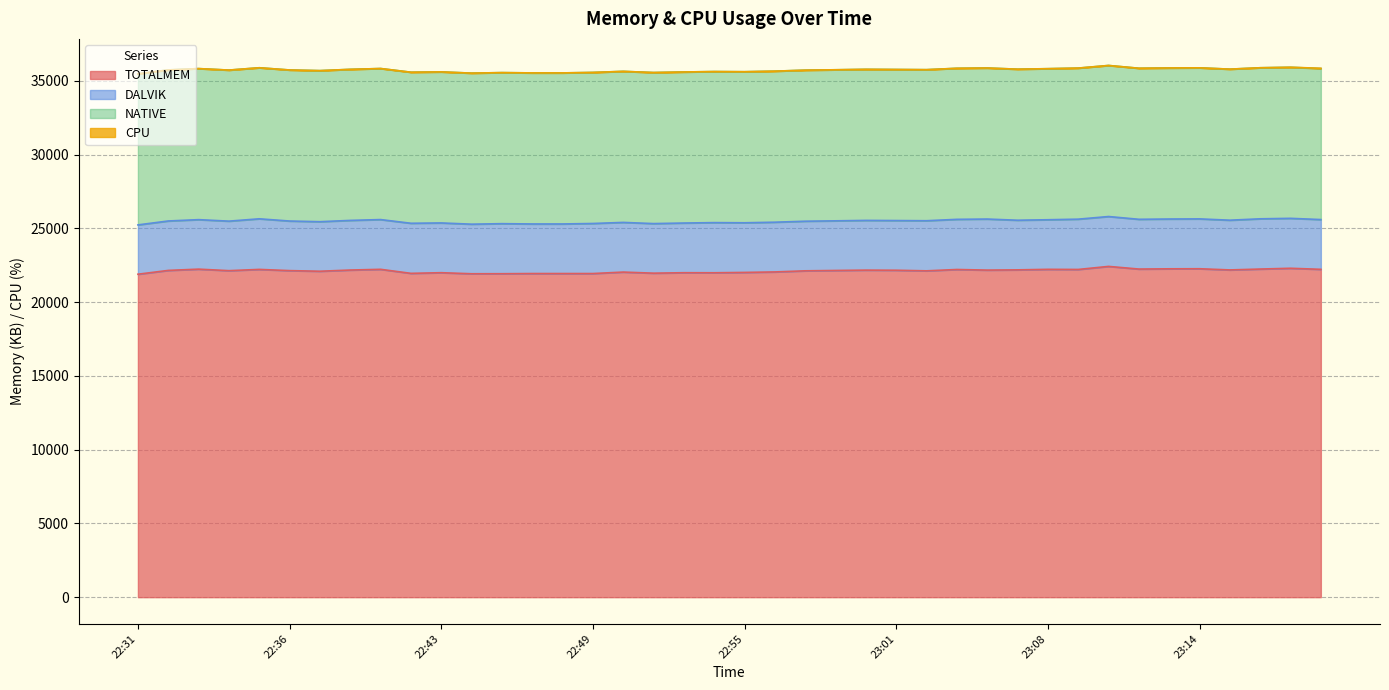

What position from the left is 22:59?

24